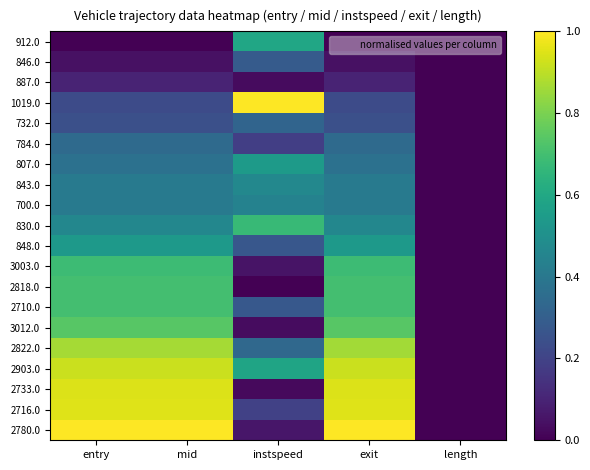

Reading left to right, list all the values displayed in this chart.

912.0: entry=0.0	mid=0.0	instspeed=0.6	exit=0.0	length=0.0
846.0: entry=0.0	mid=0.0	instspeed=0.3	exit=0.0	length=0.0
887.0: entry=0.1	mid=0.1	instspeed=0.0	exit=0.1	length=0.0
1019.0: entry=0.2	mid=0.2	instspeed=1.0	exit=0.2	length=0.0
732.0: entry=0.2	mid=0.2	instspeed=0.3	exit=0.2	length=0.0
784.0: entry=0.3	mid=0.3	instspeed=0.2	exit=0.3	length=0.0
807.0: entry=0.4	mid=0.4	instspeed=0.5	exit=0.4	length=0.0
843.0: entry=0.4	mid=0.4	instspeed=0.5	exit=0.4	length=0.0
700.0: entry=0.4	mid=0.4	instspeed=0.4	exit=0.4	length=0.0
830.0: entry=0.5	mid=0.5	instspeed=0.7	exit=0.5	length=0.0
848.0: entry=0.5	mid=0.5	instspeed=0.3	exit=0.5	length=0.0
3003.0: entry=0.7	mid=0.7	instspeed=0.1	exit=0.7	length=0.0
2818.0: entry=0.7	mid=0.7	instspeed=0.0	exit=0.7	length=0.0
2710.0: entry=0.7	mid=0.7	instspeed=0.3	exit=0.7	length=0.0
3012.0: entry=0.7	mid=0.7	instspeed=0.0	exit=0.7	length=0.0
2822.0: entry=0.9	mid=0.9	instspeed=0.3	exit=0.9	length=0.0
2903.0: entry=0.9	mid=0.9	instspeed=0.6	exit=0.9	length=0.0
2733.0: entry=0.9	mid=0.9	instspeed=0.0	exit=0.9	length=0.0
2716.0: entry=1.0	mid=1.0	instspeed=0.2	exit=1.0	length=0.0
2780.0: entry=1.0	mid=1.0	instspeed=0.1	exit=1.0	length=0.0